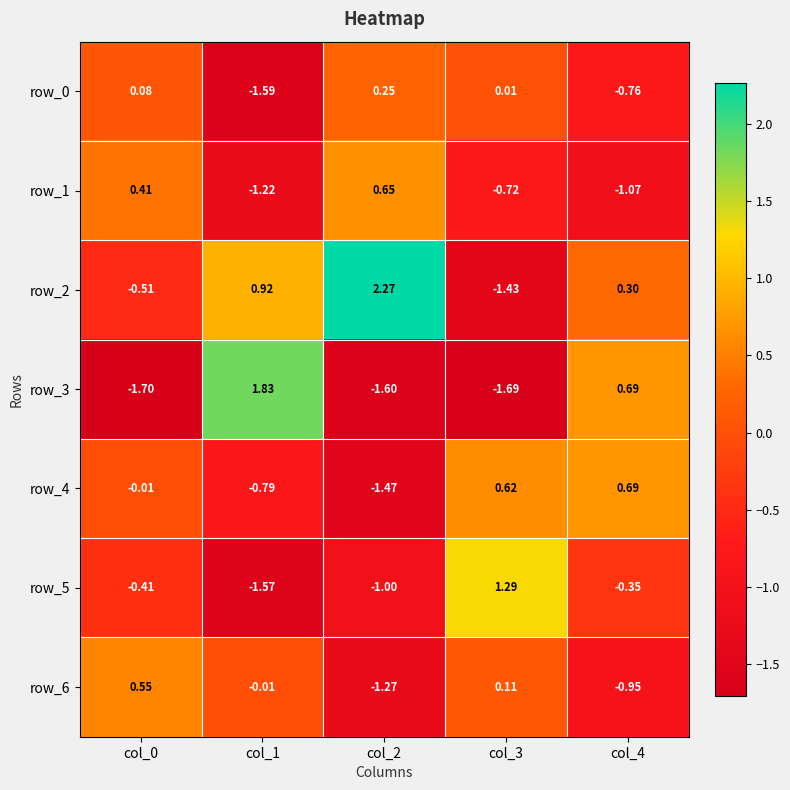

How many positive values does the row_1 series have?

2